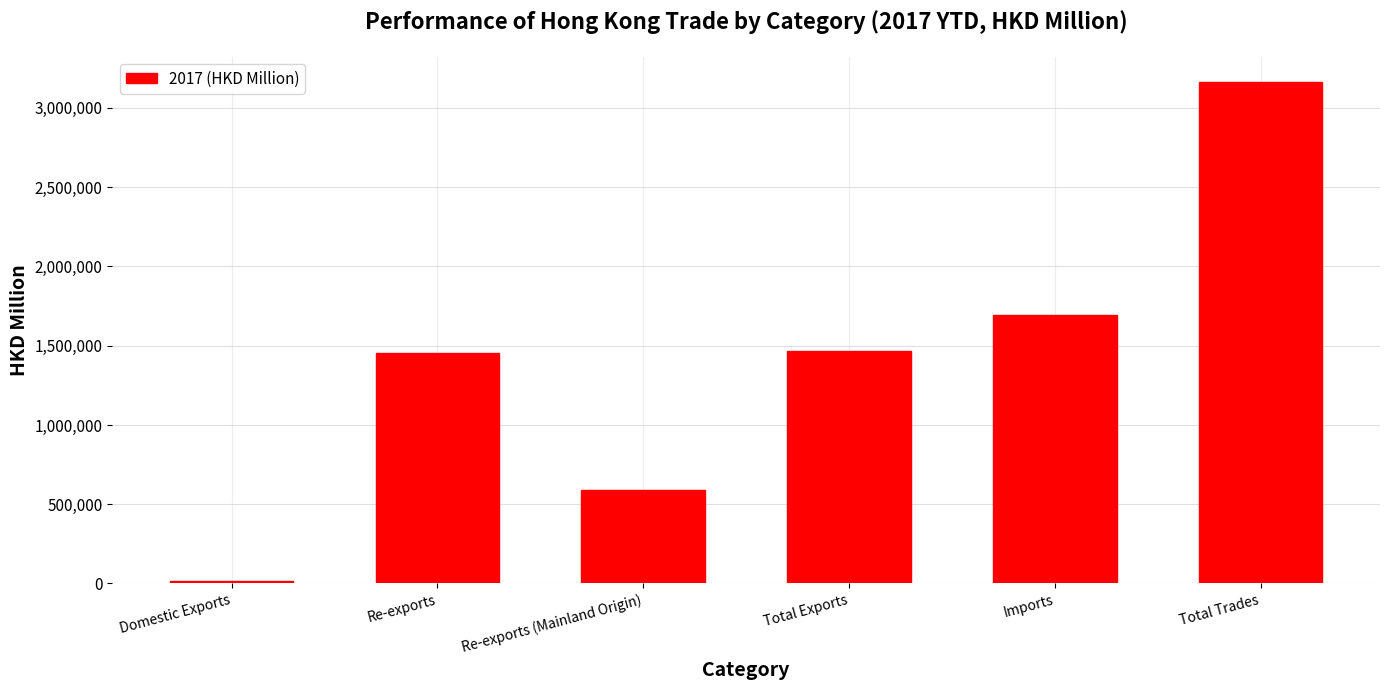

What is the label of the 4th bar from the right?

Re-exports (Mainland Origin)